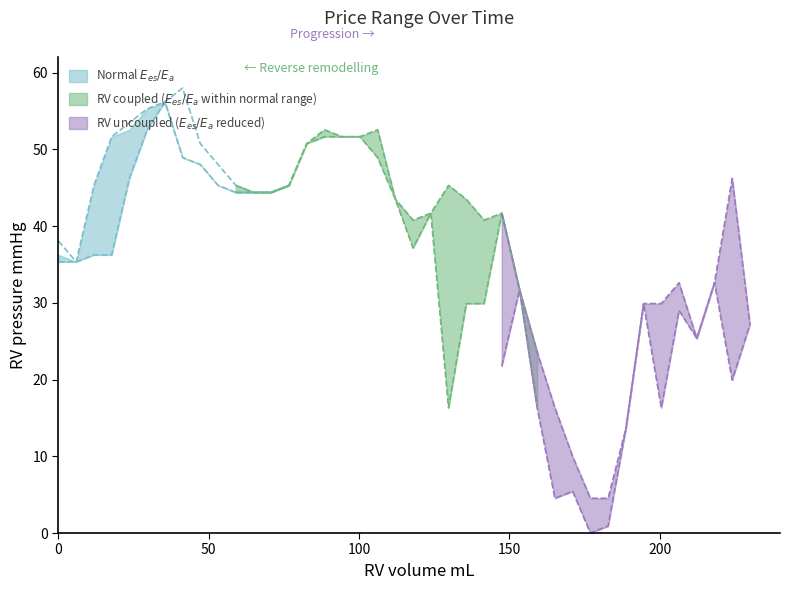

How many lines are shown in the chart?

3